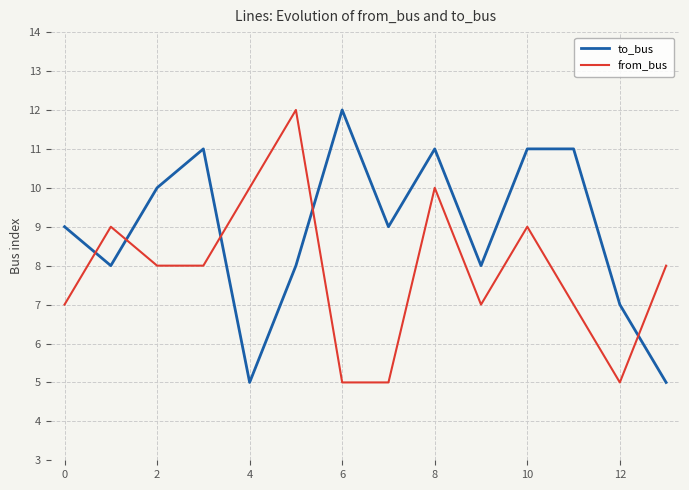

What is the difference between the maximum and minimum values in the to_bus series?

7